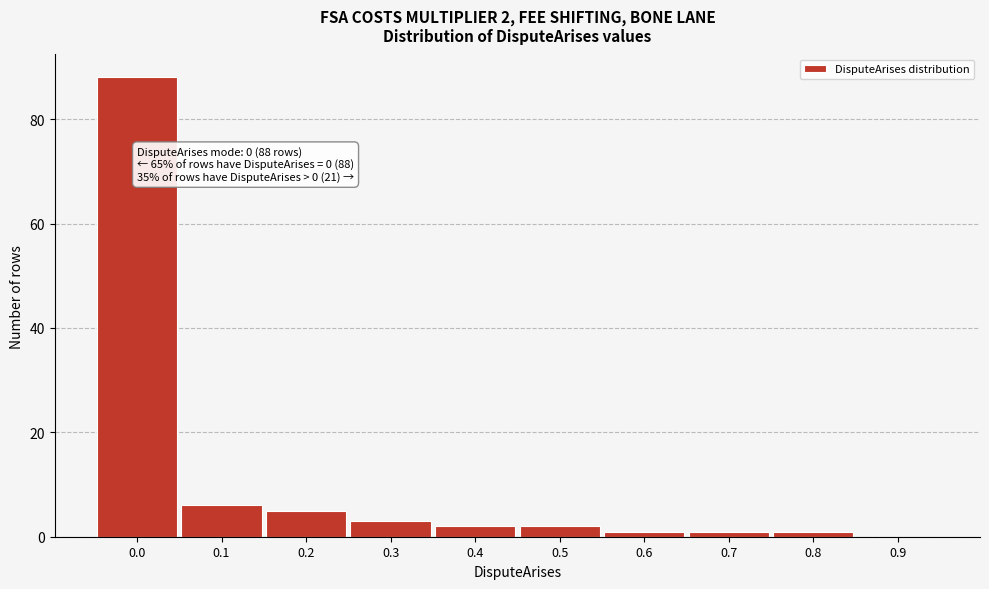

Reading right to left, what are all the values shown in this chart?

0.9=0	0.8=1	0.7=1	0.6=1	0.5=2	0.4=2	0.3=3	0.2=5	0.1=6	0.0=88